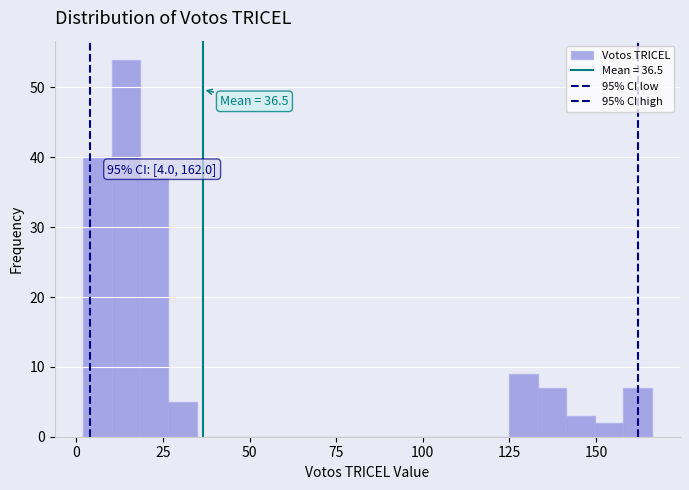

Read against the x-axis, roughly where is the centre of the tallest bar?

15